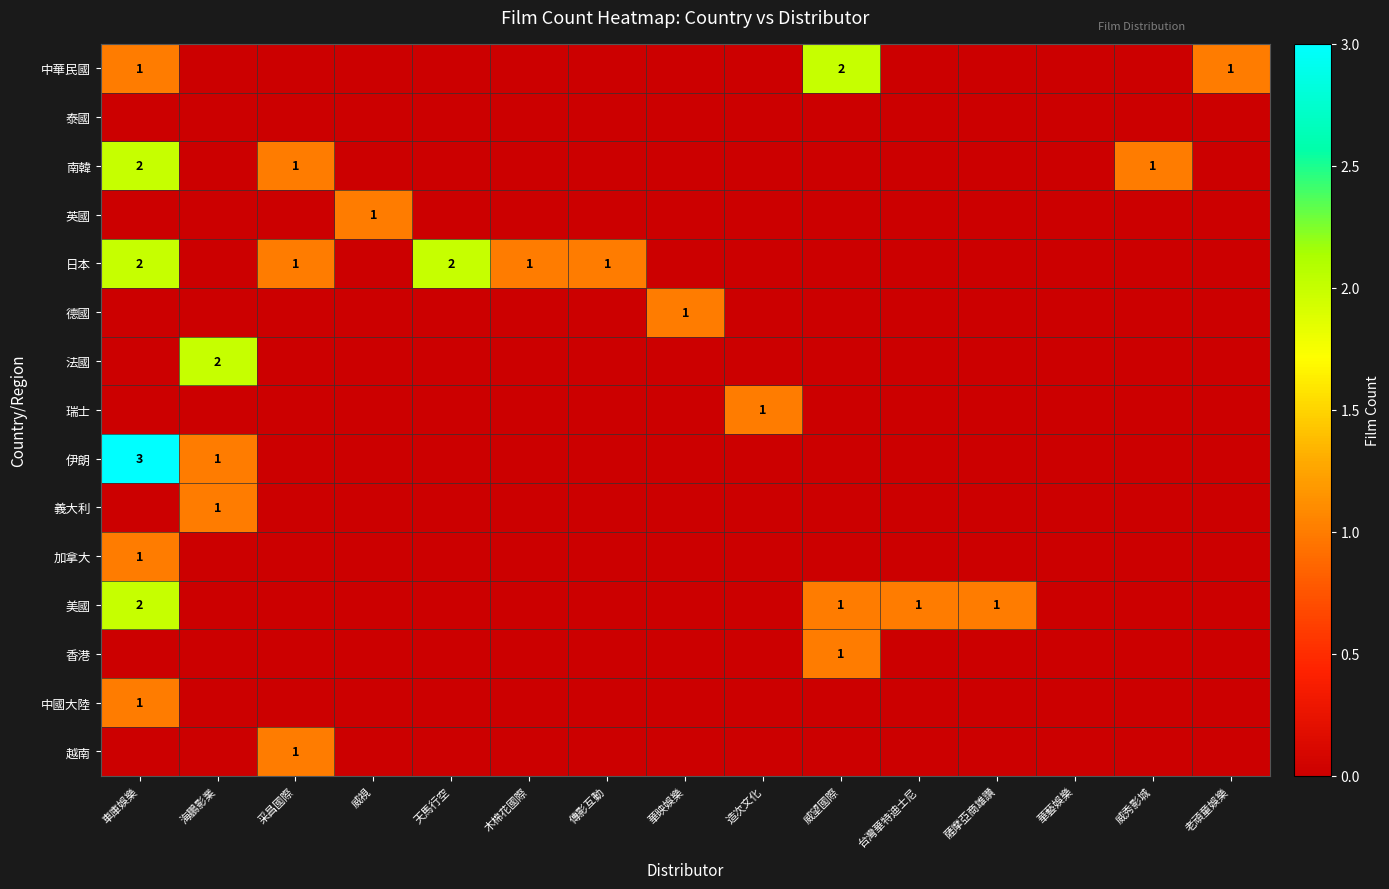

What is the maximum value shown in the chart?

3